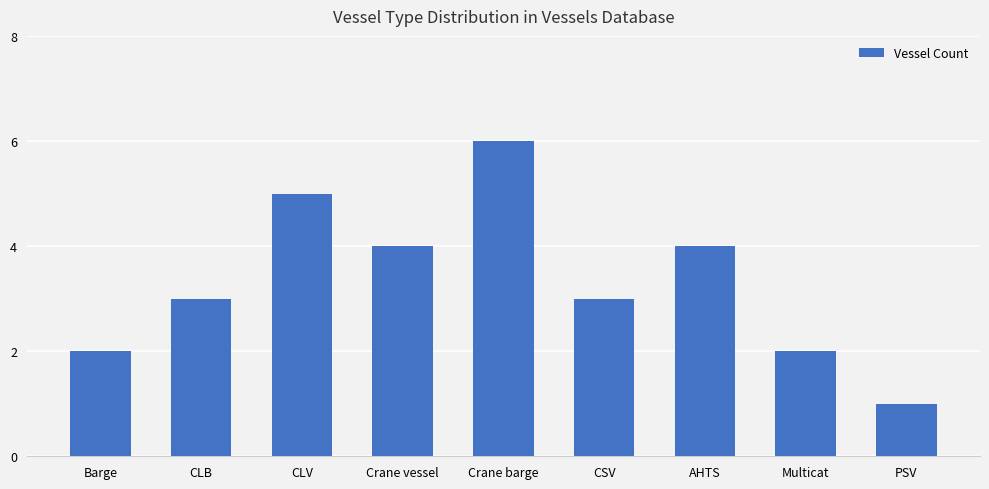

What is the label of the 7th bar from the right?

CLV